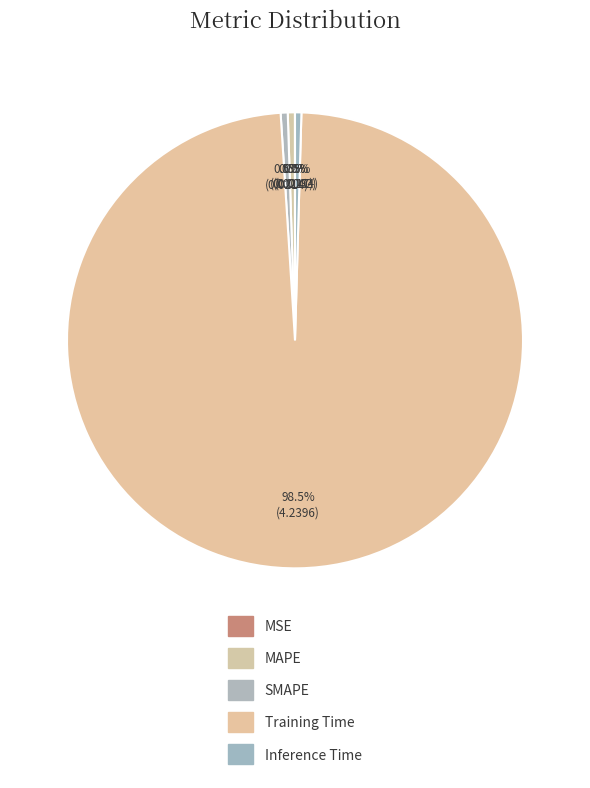

Is there any slice that represents more than half of the pie?

Yes